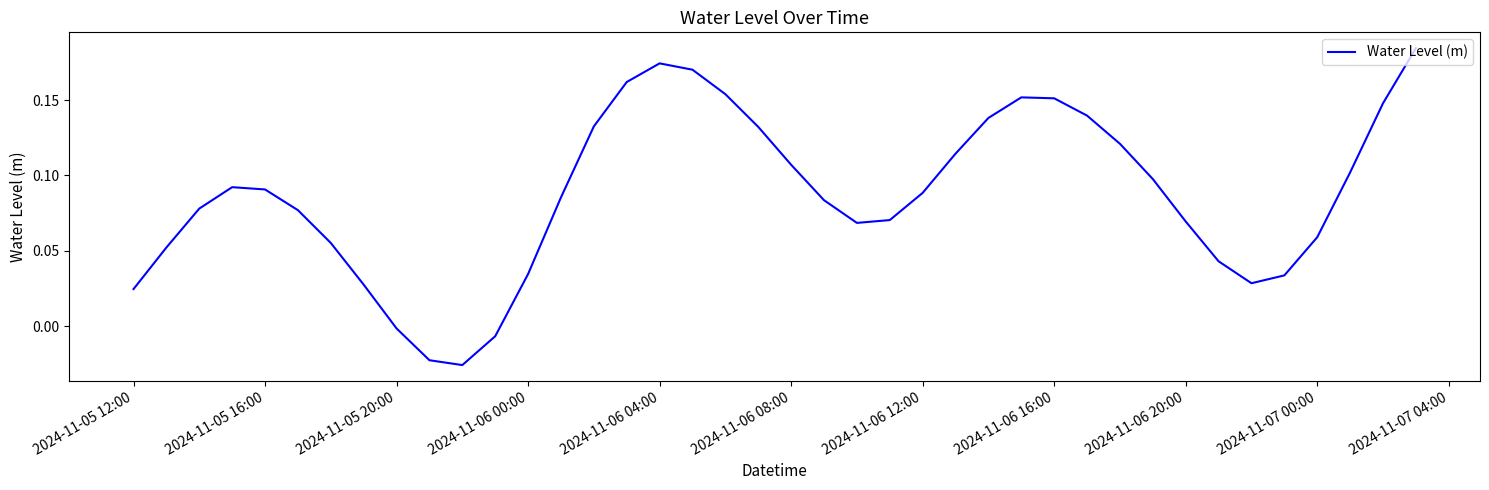

Is this an area chart (filled region under the line)?

No